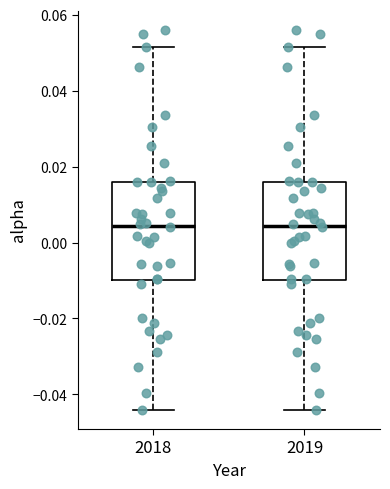

Reading left to right, transcribe this box plot: for each box, give where its median line is, the range the box spans, and where its two whiskers end, as read against the y-axis. The values are not printed on the chart, so give them approximately, as read against the axis.

2018: median 0.004, box -0.010 to 0.016, whiskers -0.044 to 0.052
2019: median 0.004, box -0.010 to 0.016, whiskers -0.044 to 0.052